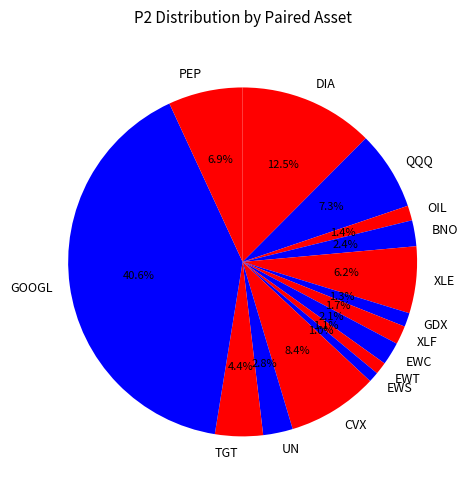

Count the number of slices in the pie.

15